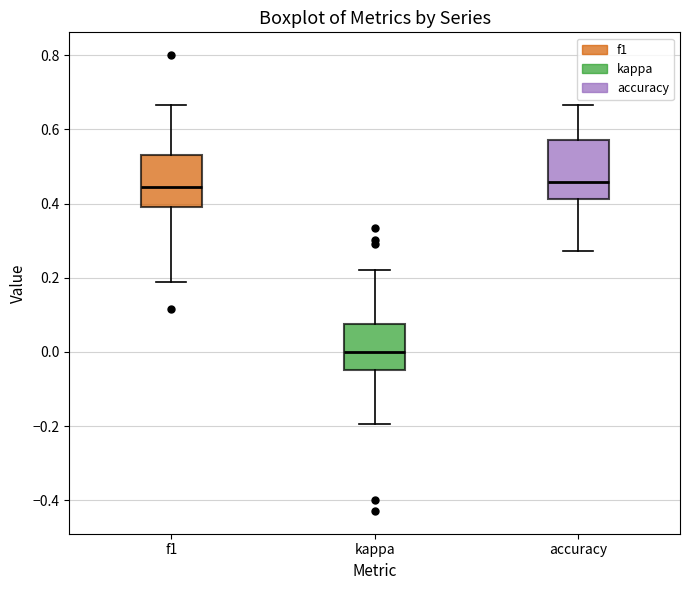

Reading left to right, transcribe this box plot: for each box, give where its median line is, the range the box spans, and where its two whiskers end, as read against the y-axis. The values are not printed on the chart, so give them approximately, as read against the axis.

f1: median 0.44, box 0.38 to 0.54, whiskers 0.18 to 0.66
kappa: median 0.00, box -0.04 to 0.08, whiskers -0.20 to 0.22
accuracy: median 0.46, box 0.42 to 0.58, whiskers 0.28 to 0.66